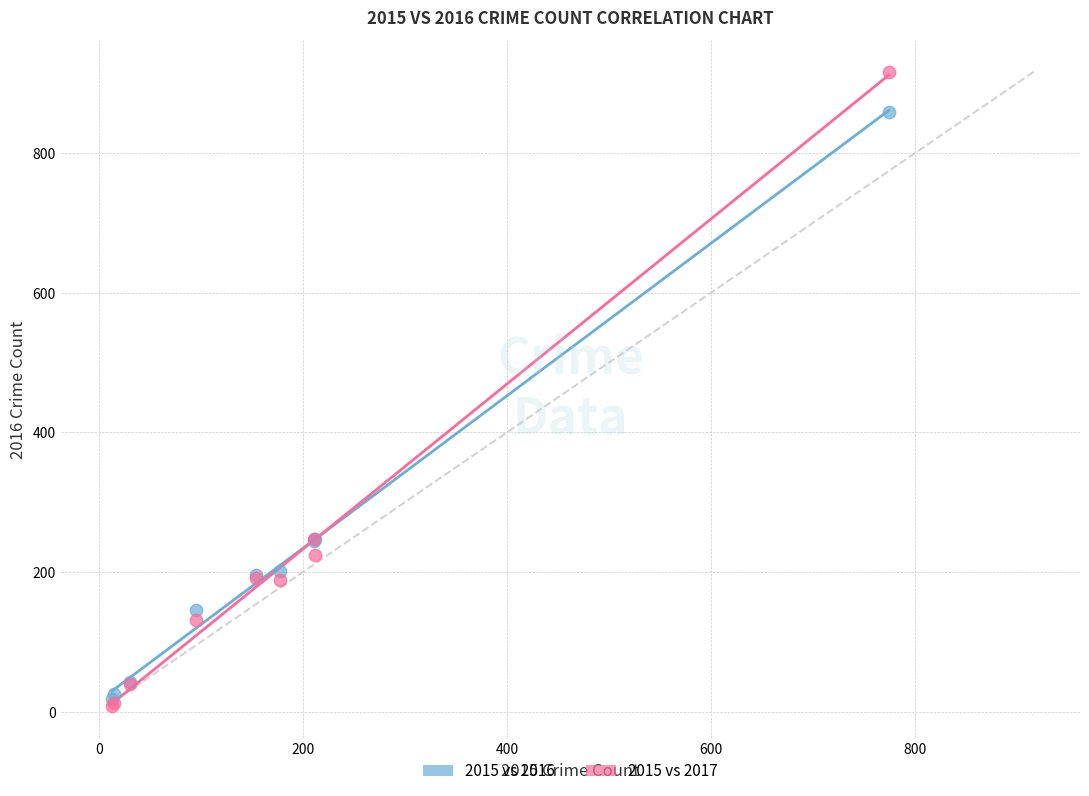

Which series reaches the maximum Y coordinate?

2015 vs 2017